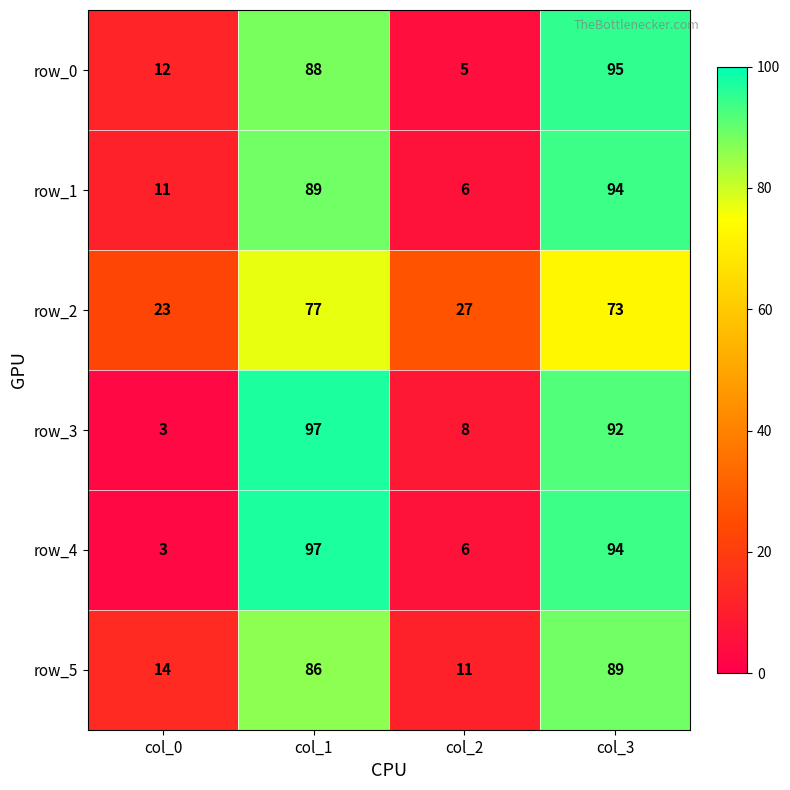

How many data points in row_0 are less than 88?

2